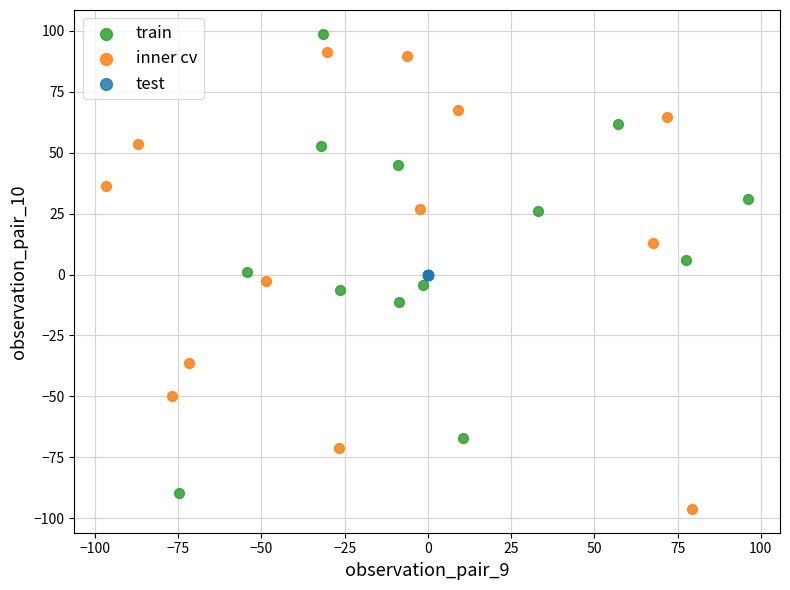

Which series reaches the minimum Y coordinate?

inner cv